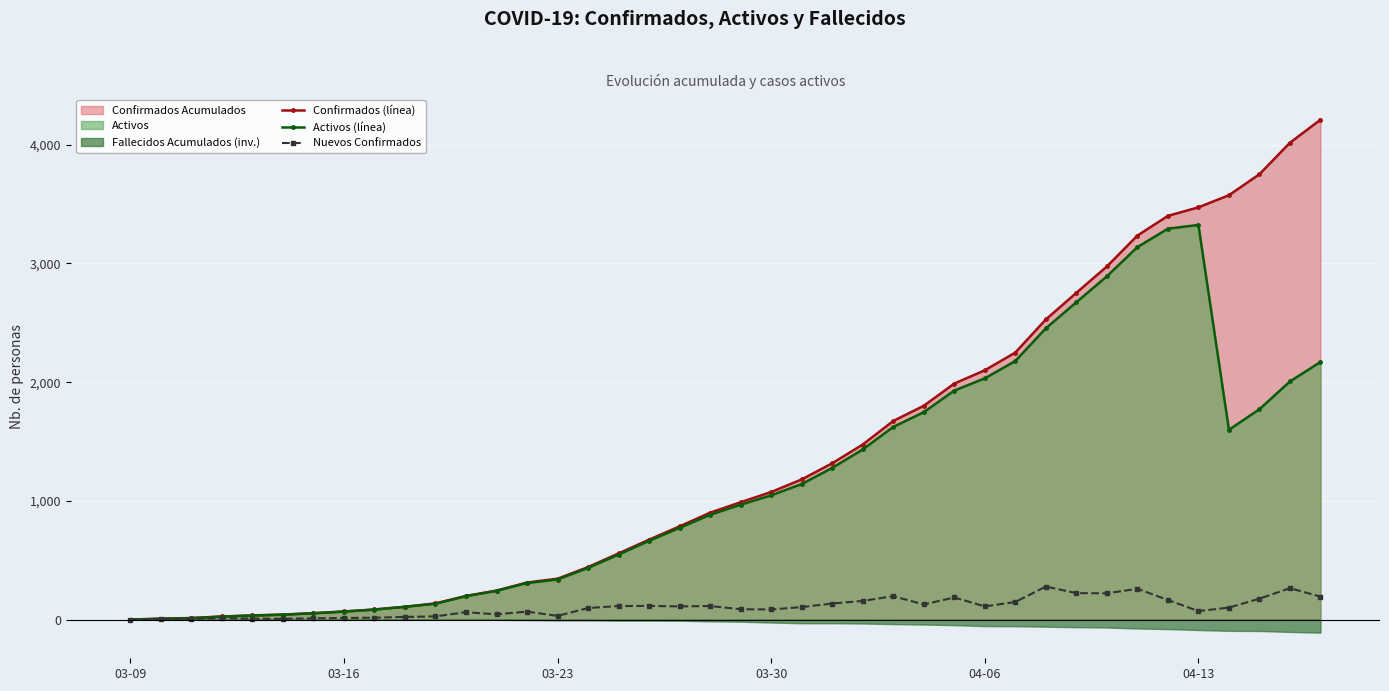

The Activos (línea) series shows 135 at 10. True or false?

True